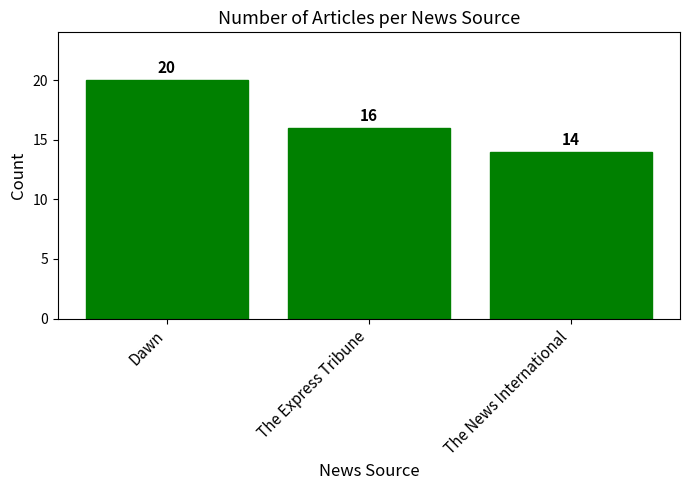

Reading left to right, what are all the values shown in this chart?

Dawn=20	The Express Tribune=16	The News International=14